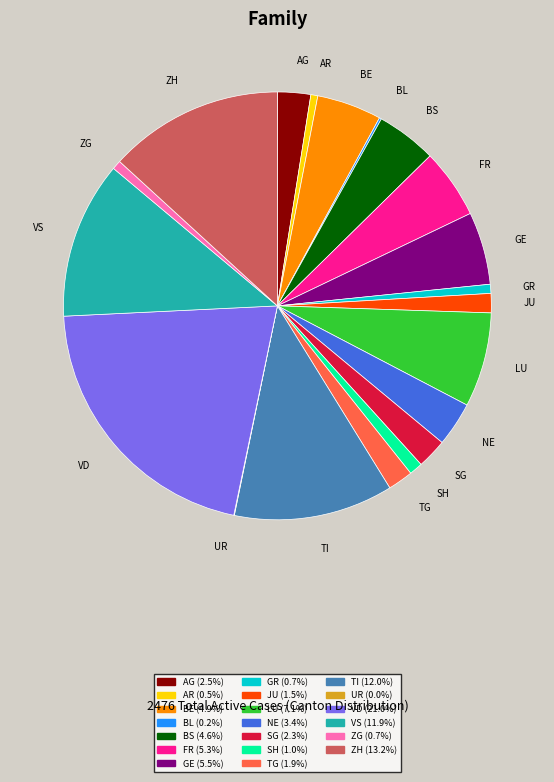

What is the largest slice in the pie chart?

VD